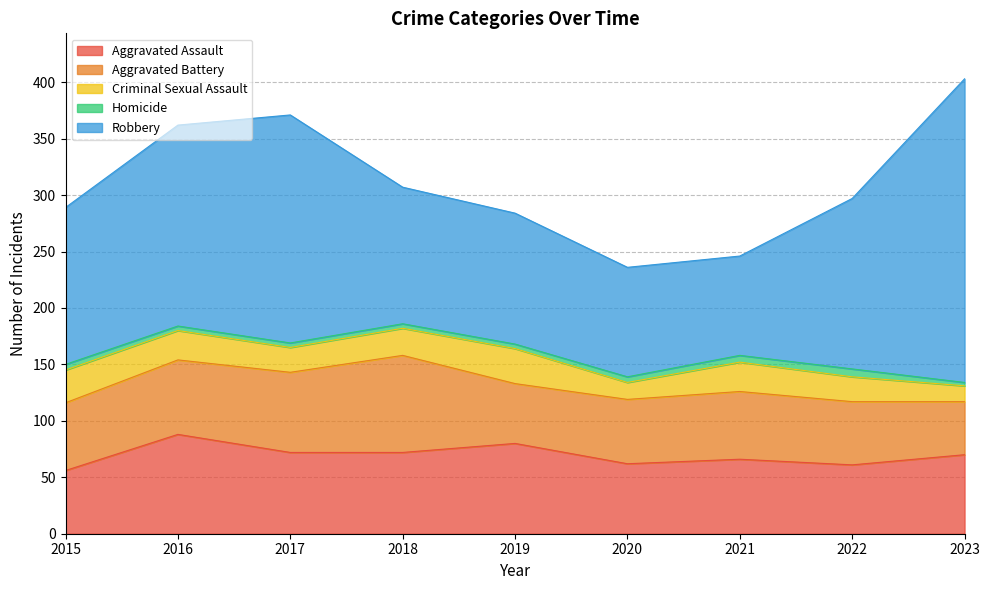

What value does the Homicide series have at 2021?

6